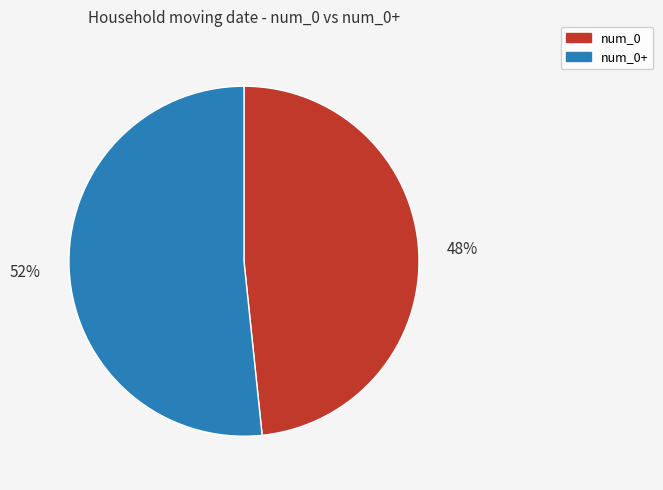

To the nearest percent, what is the average slice percentage?

50%